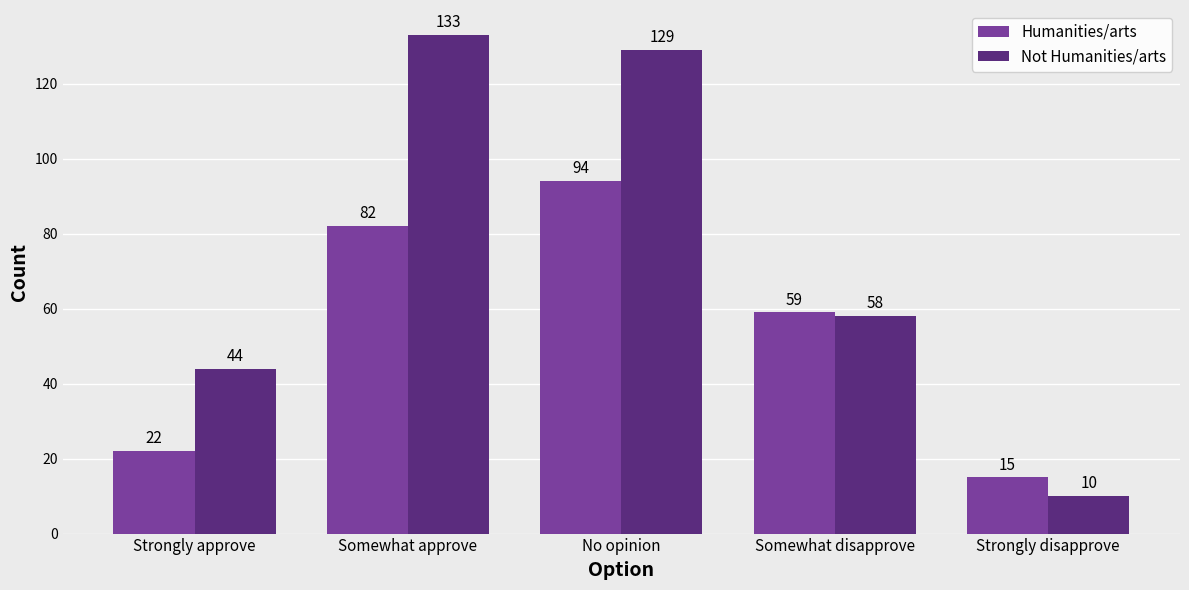

What value does the Humanities/arts series have at No opinion, to the nearest 5?

95